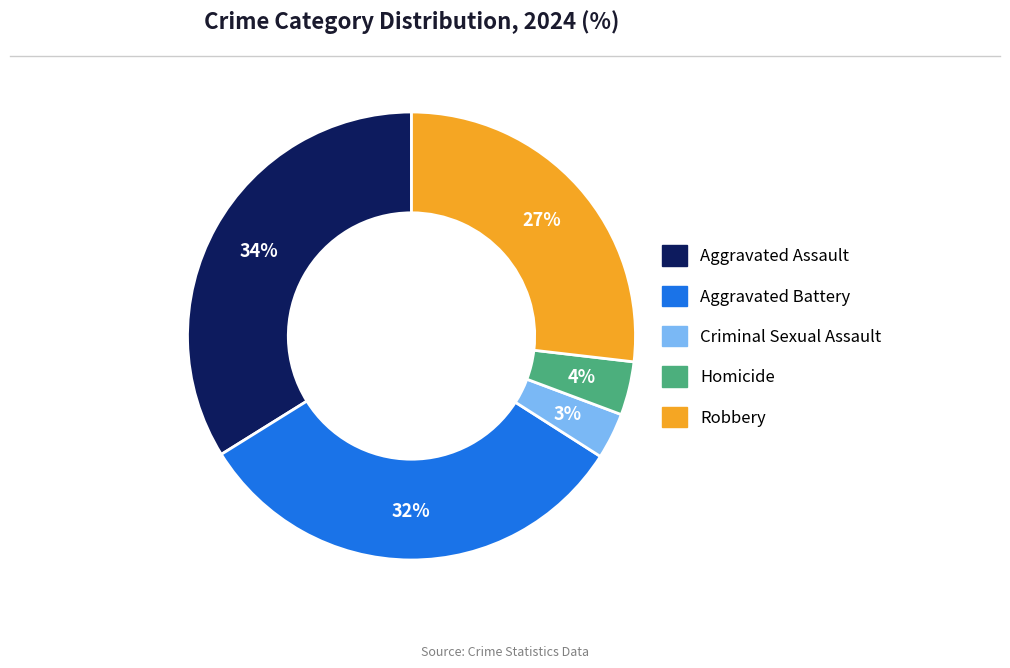

Count the number of slices in the pie.

5